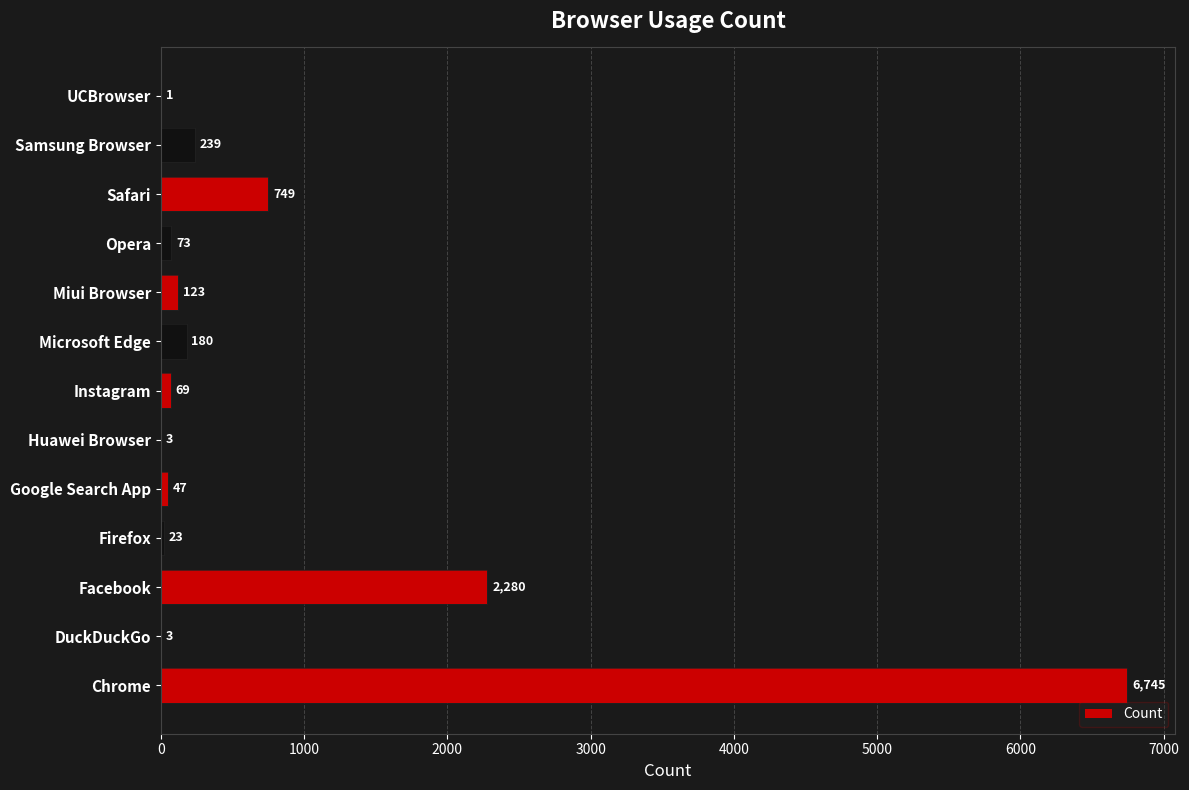

Which has a higher value, Instagram or DuckDuckGo?

Instagram